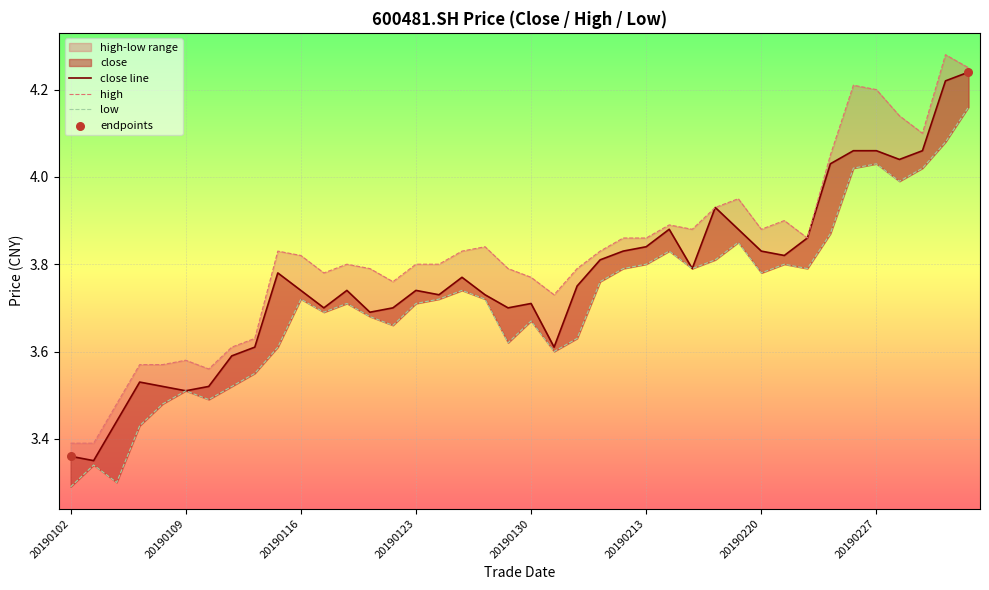

Which series has the largest total across all categories?

high